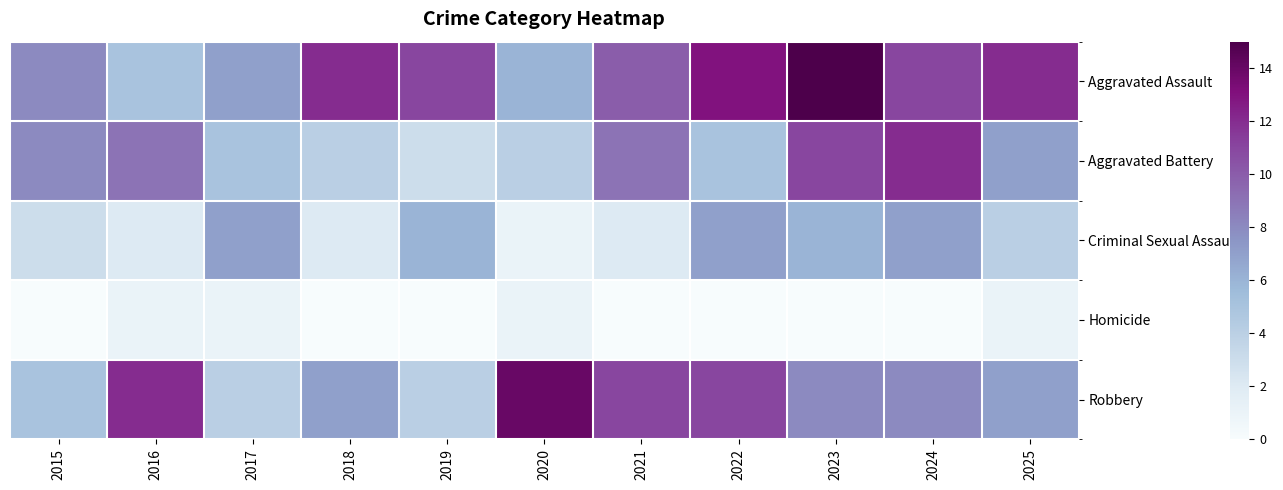

What is the difference between the highest and lowest values at 2021?

11